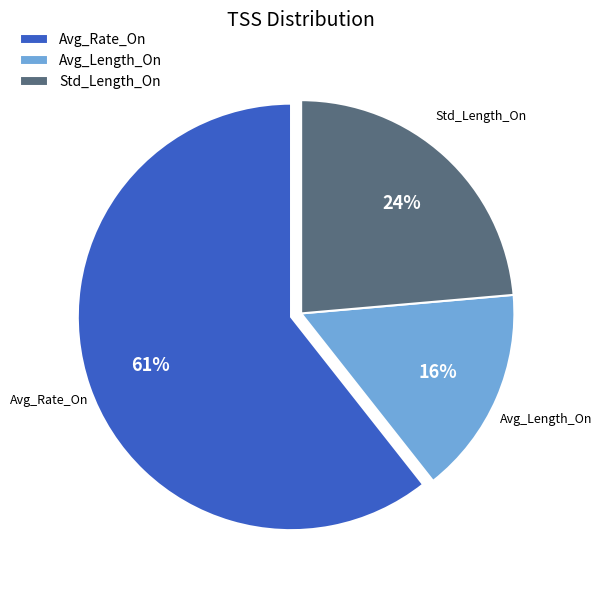

How many slices are in this pie chart?

3